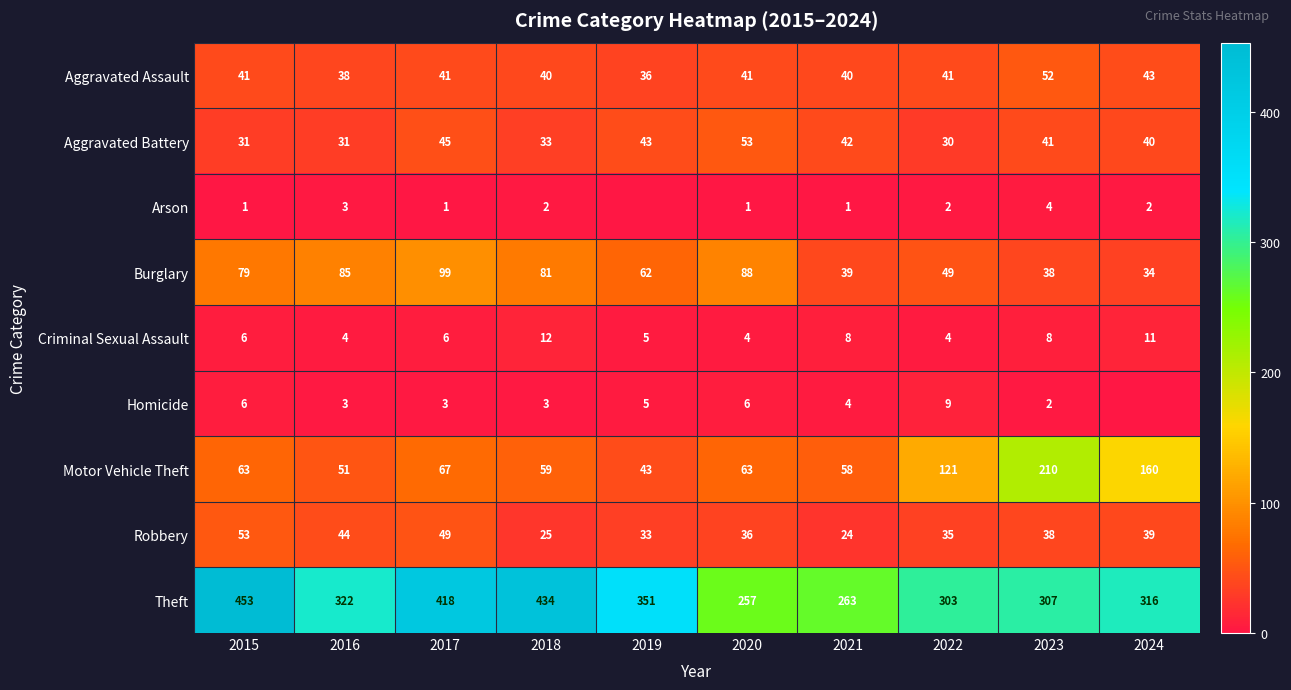

At which label is Aggravated Assault closest to 44?

2024